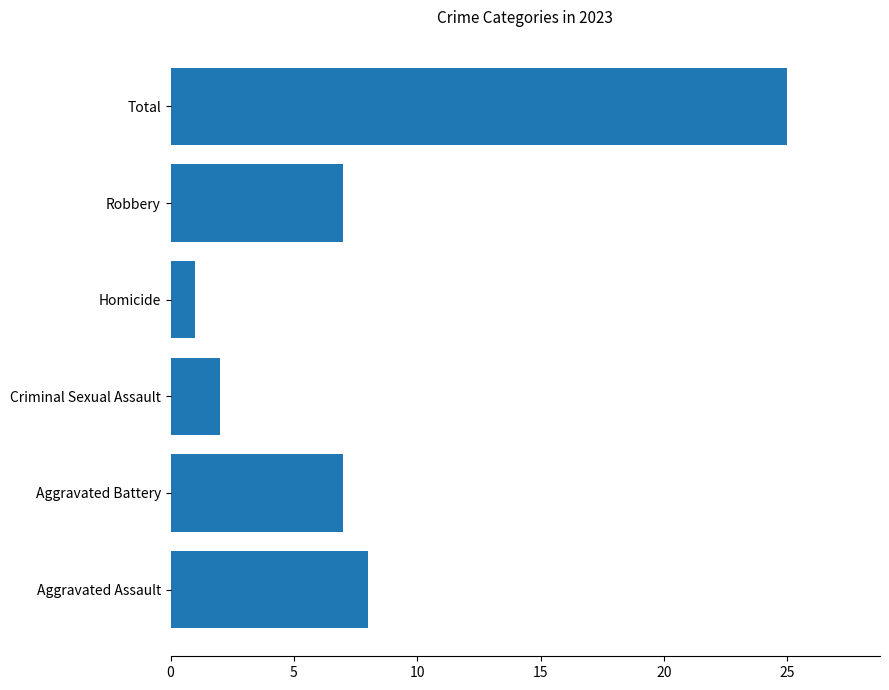

Which label corresponds to the smallest value in the chart?

Homicide